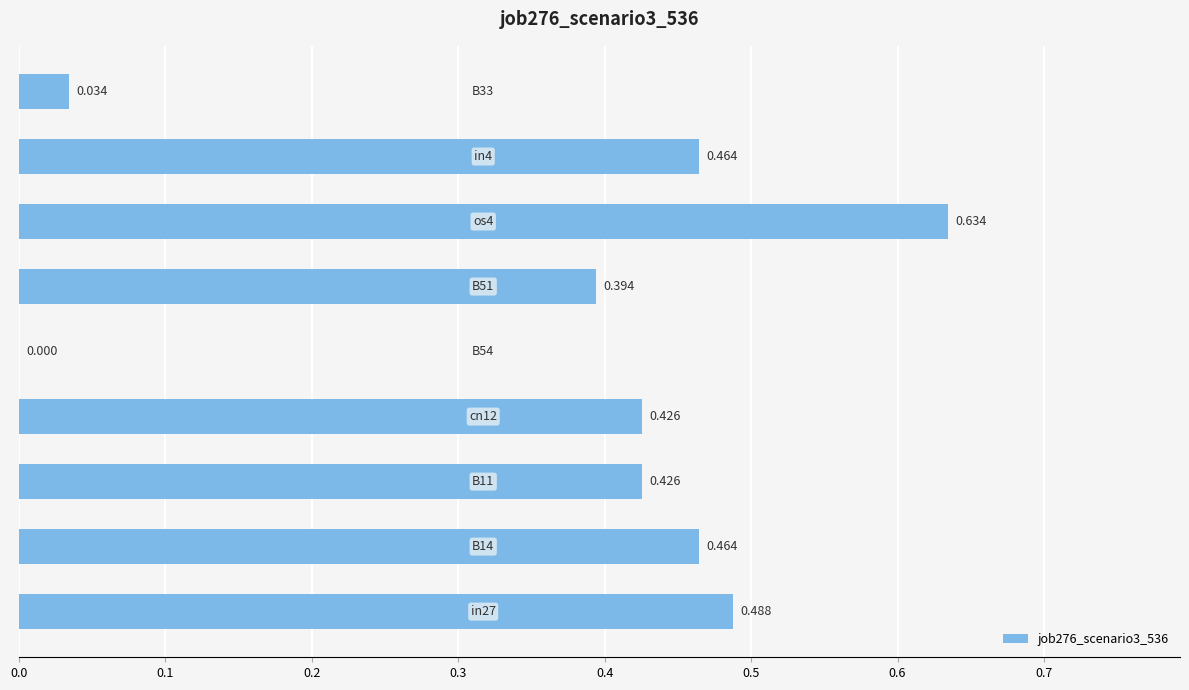

How many categories are shown in the chart?

9